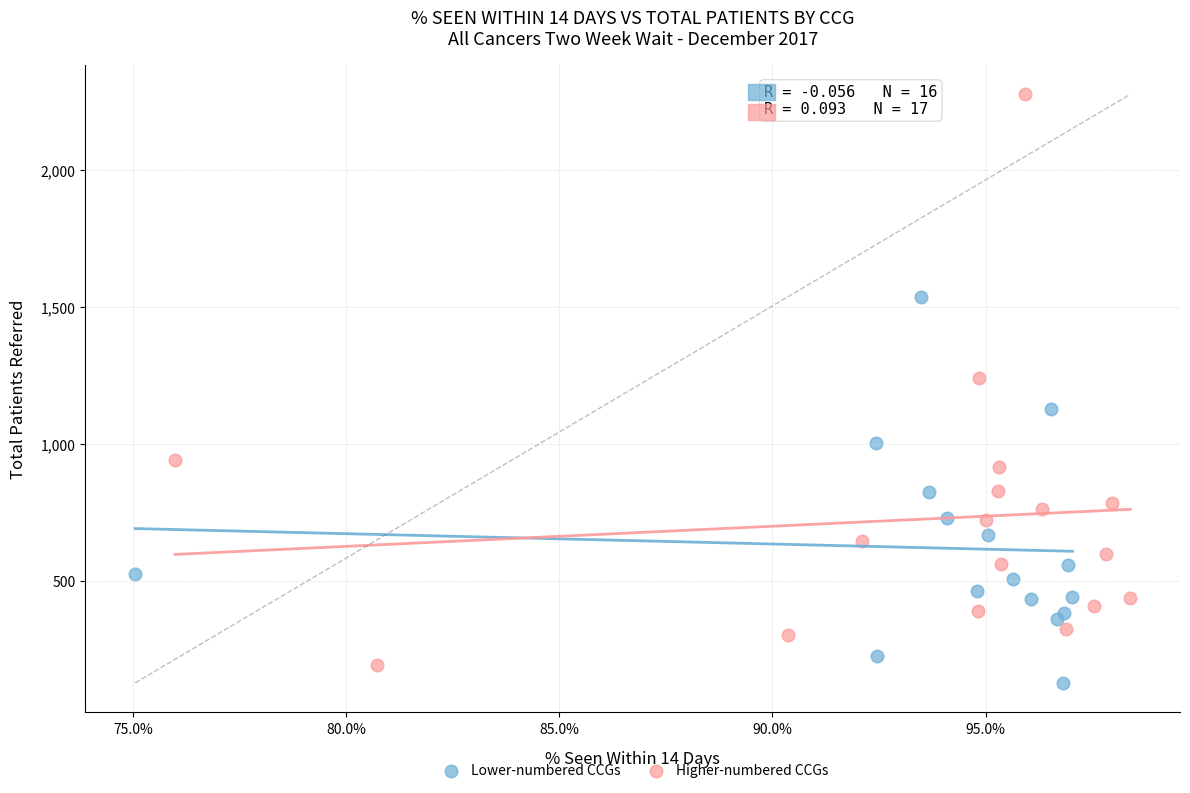

Which series has the widest spread of Y values?

Higher-numbered CCGs